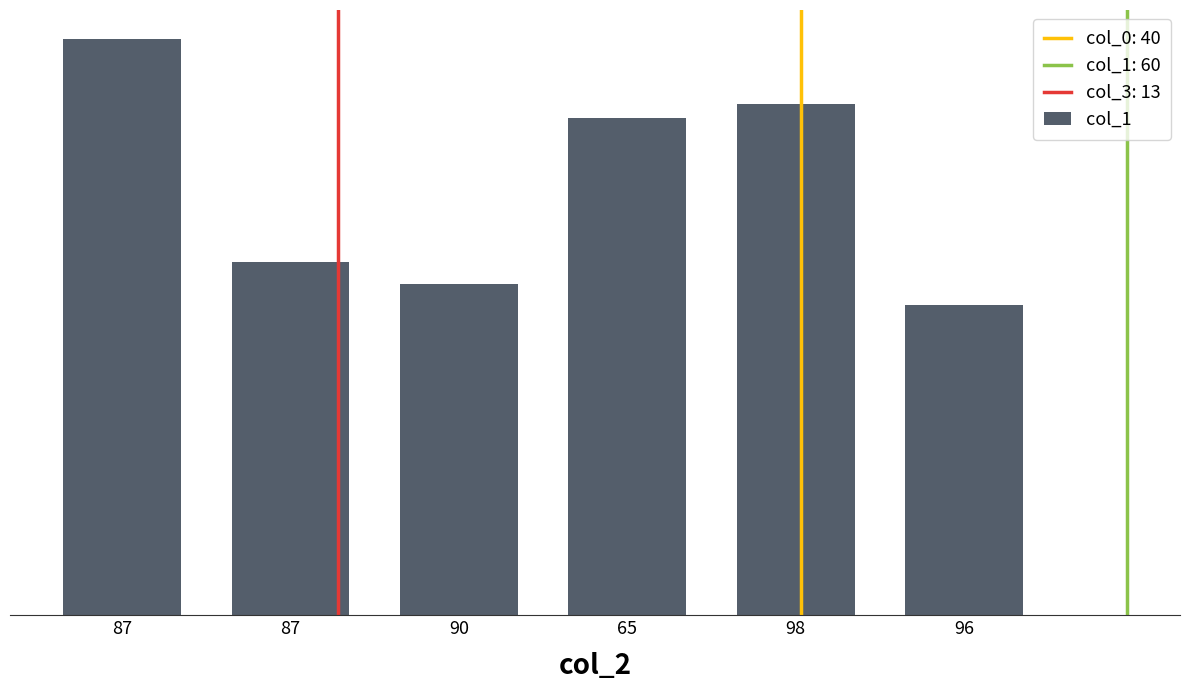

What is the difference between the maximum and minimum values?

37